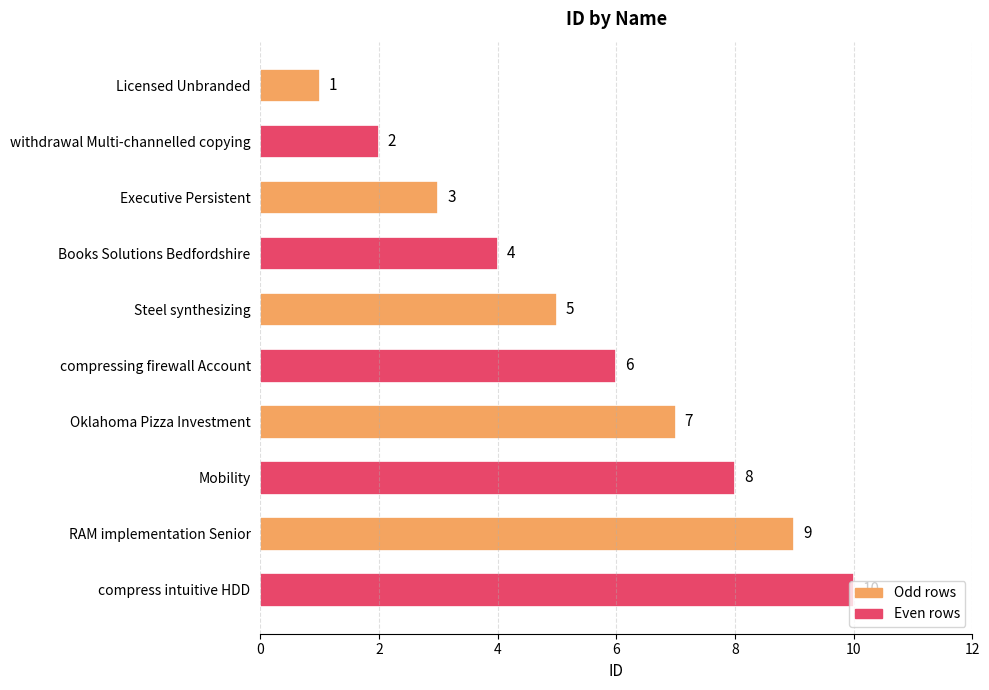

Which label corresponds to the largest value in the chart?

compress intuitive HDD